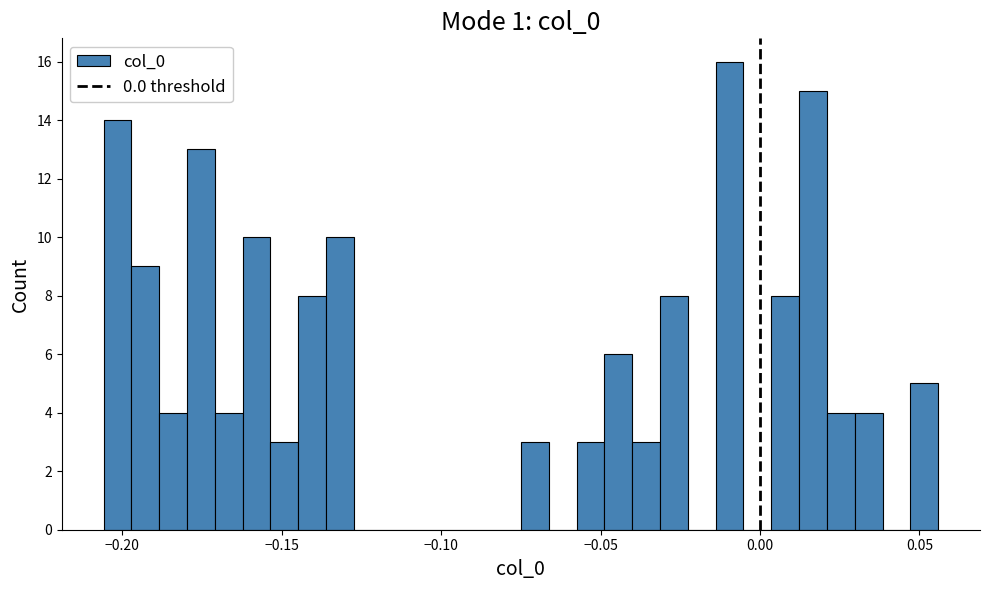

Read against the x-axis, roughly where is the centre of the tallest bar?

-0.010